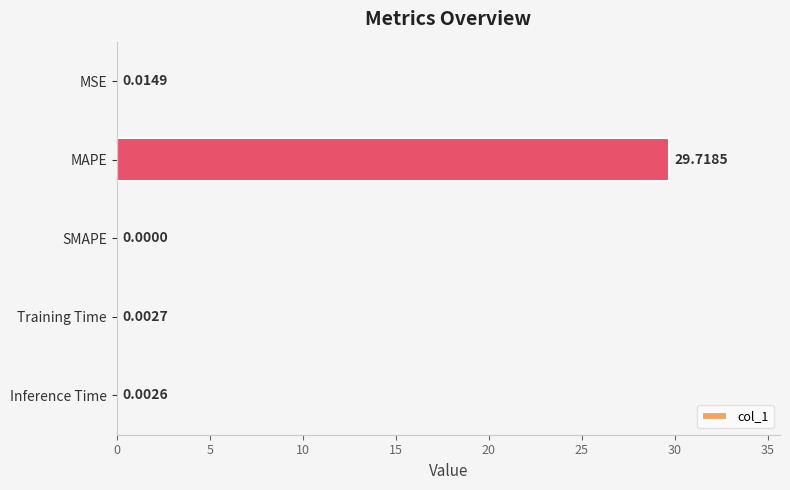

What is the sum of all values?

29.7